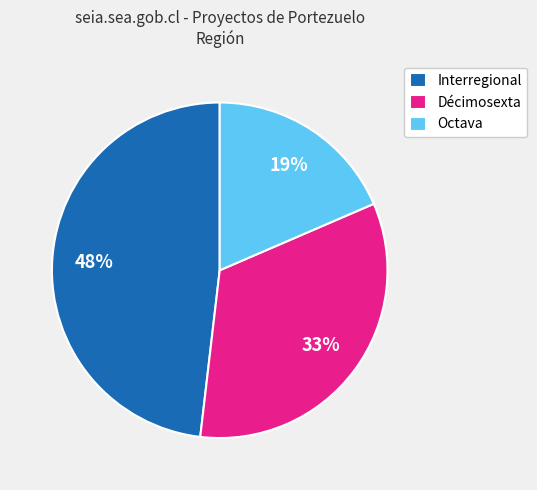

Combined, do Interregional and Octava account for over 50%?

Yes